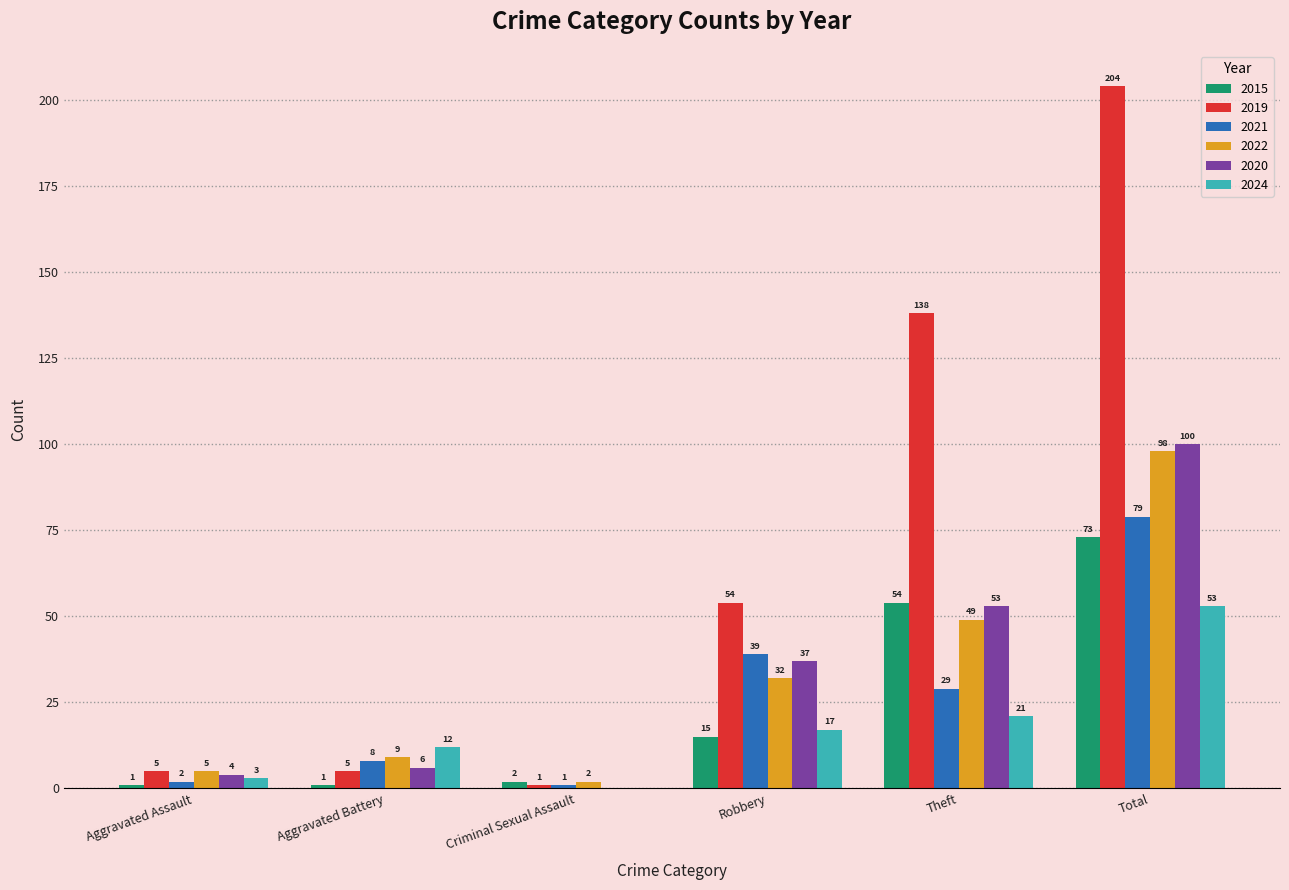

Are the bars grouped side by side (vs. stacked)?

Yes